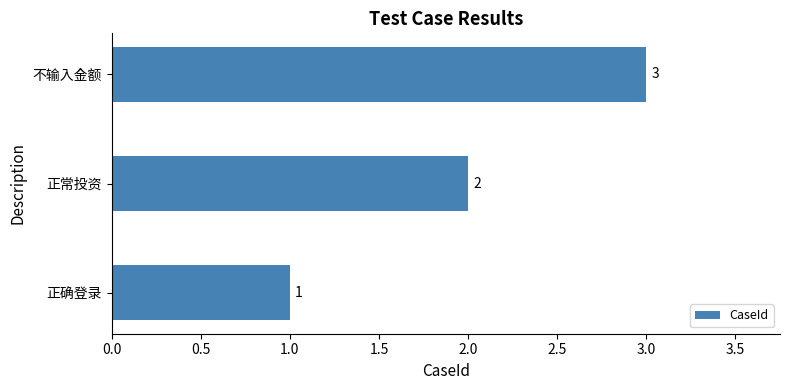

What is the change in value from 正确登录 to 不输入金额?

+2